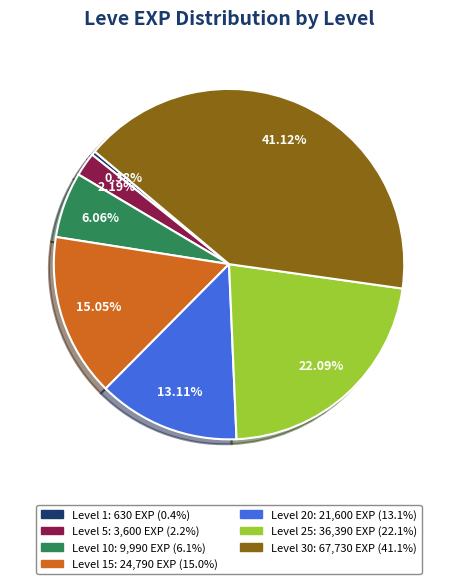

Is there a majority slice in this chart?

No